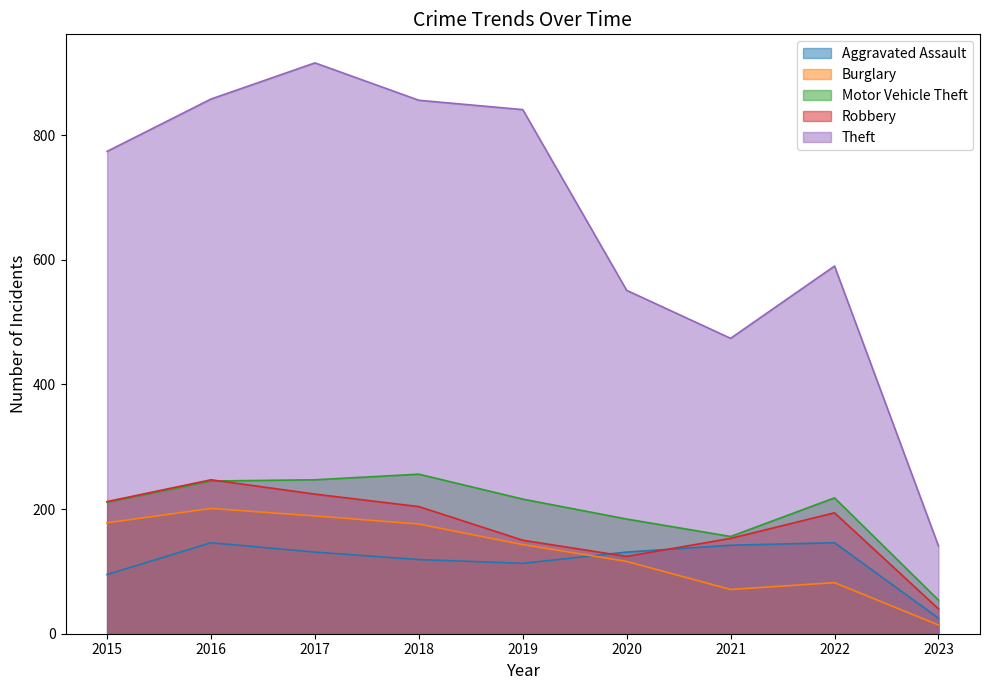

True or false: Burglary and Theft intersect in this chart.

False